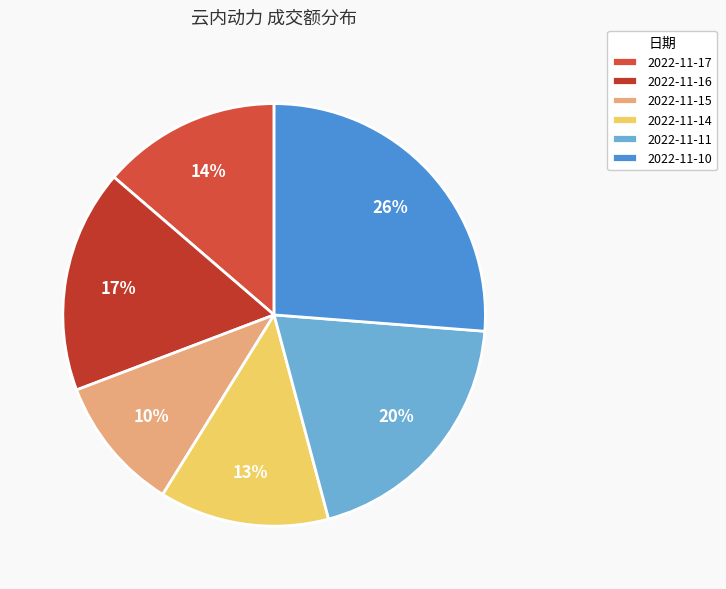

The 2022-11-14 slice represents 13% of the pie. True or false?

True